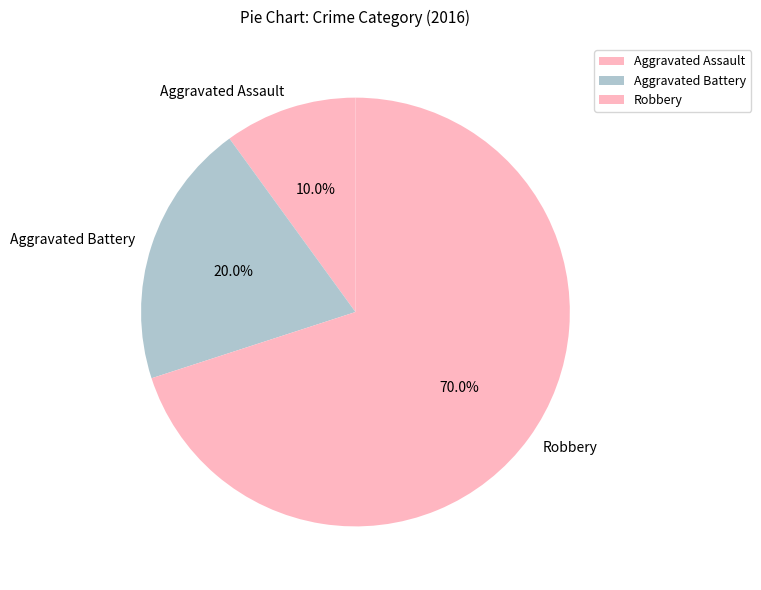

How many segments does this pie chart have?

3